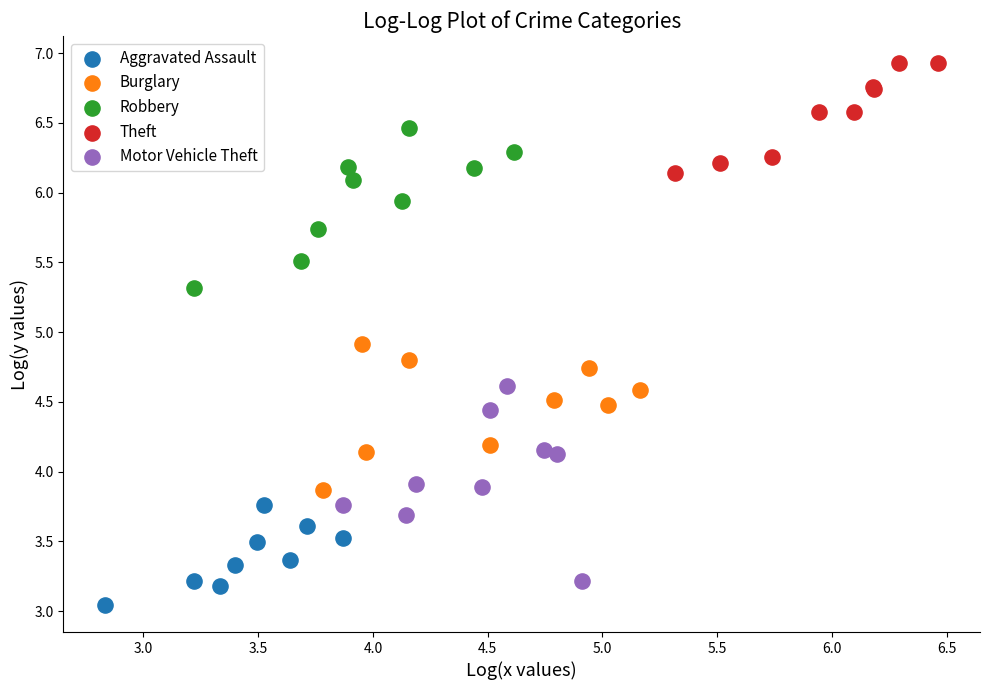

What are all the series names shown in the legend?

Aggravated Assault, Burglary, Robbery, Theft, Motor Vehicle Theft